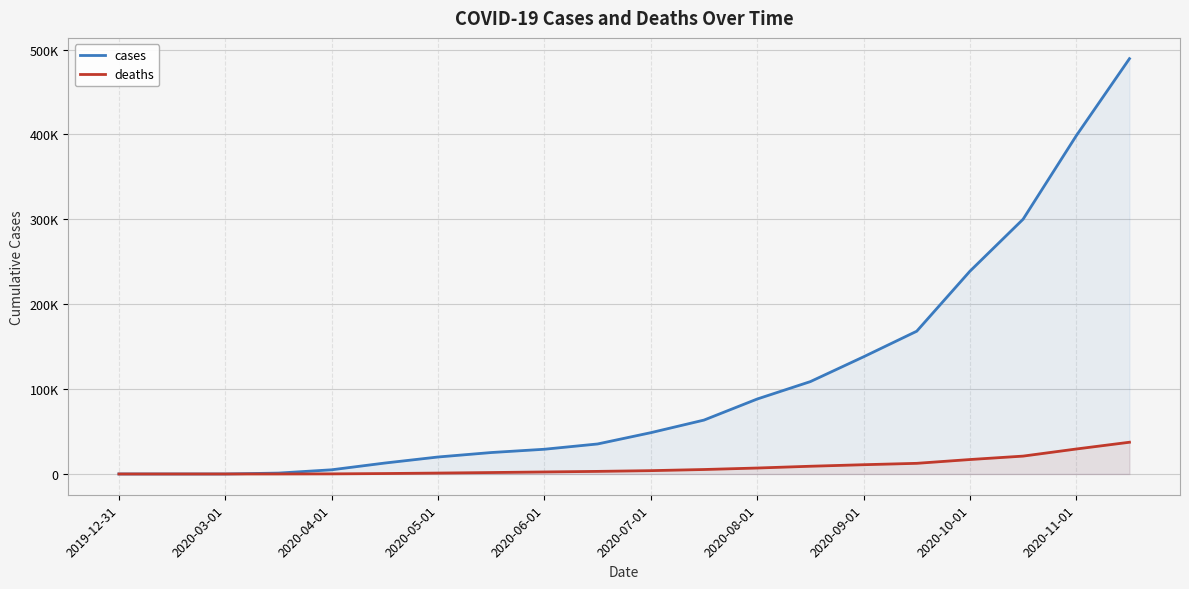

Rank the series by their maximum value, from lowest to highest.

deaths, cases